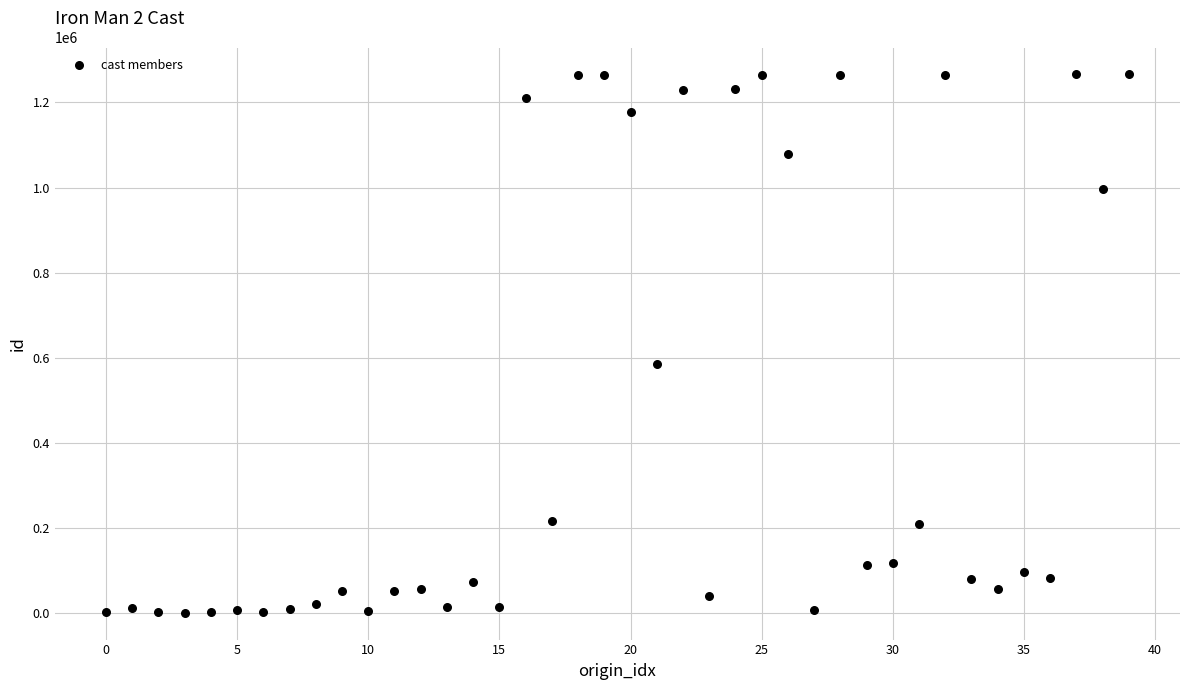

What is the range of Y values (max minus min)?

1264551